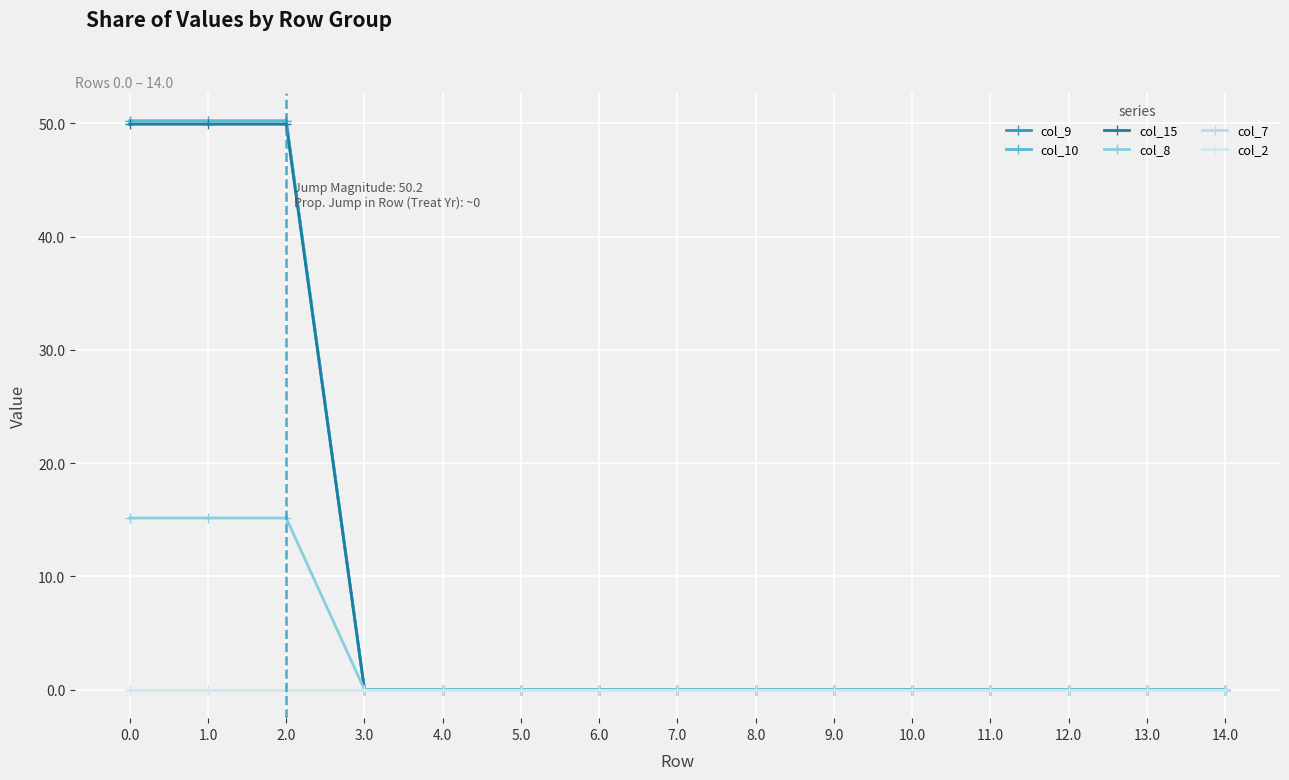

Is this an area chart (filled region under the line)?

No